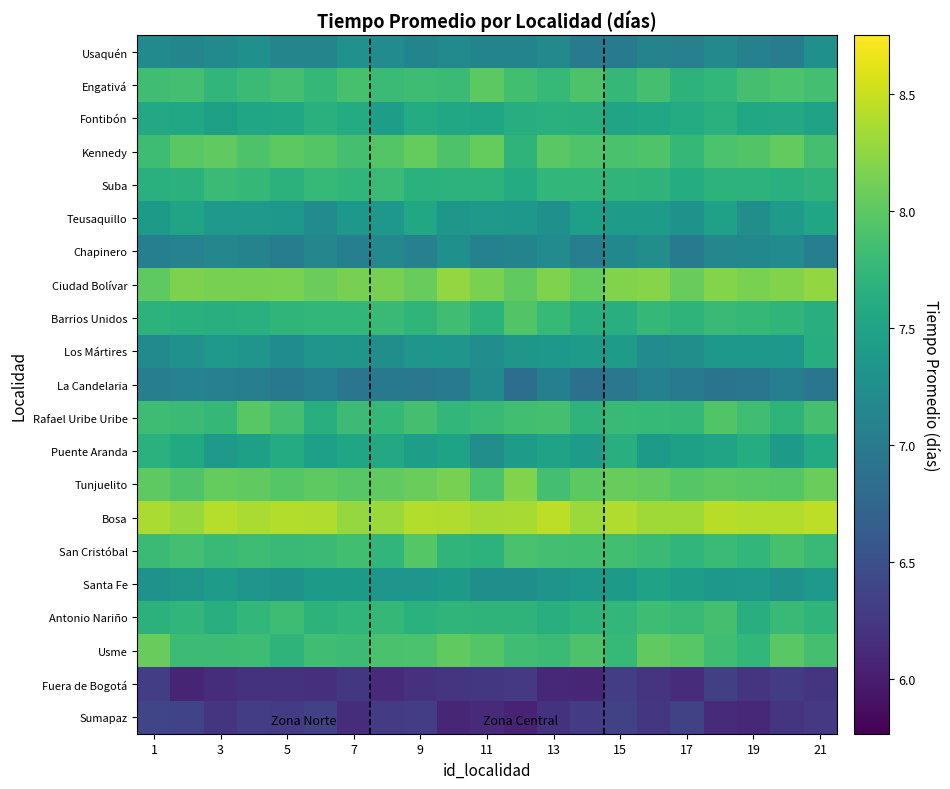

How many distinct data groups are displayed?

21